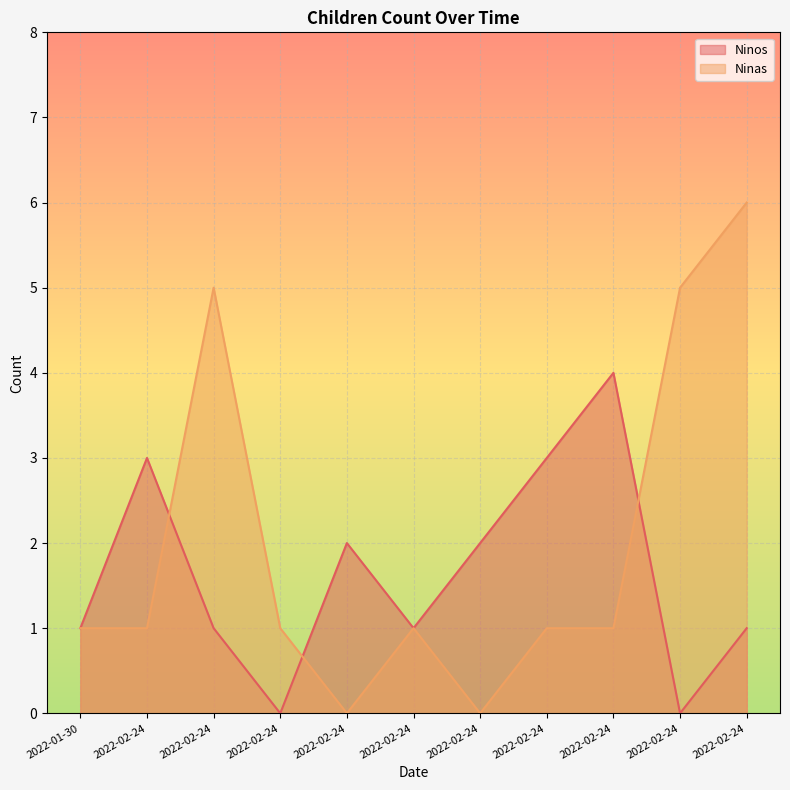

How many positive values does the Ninos series have?

9